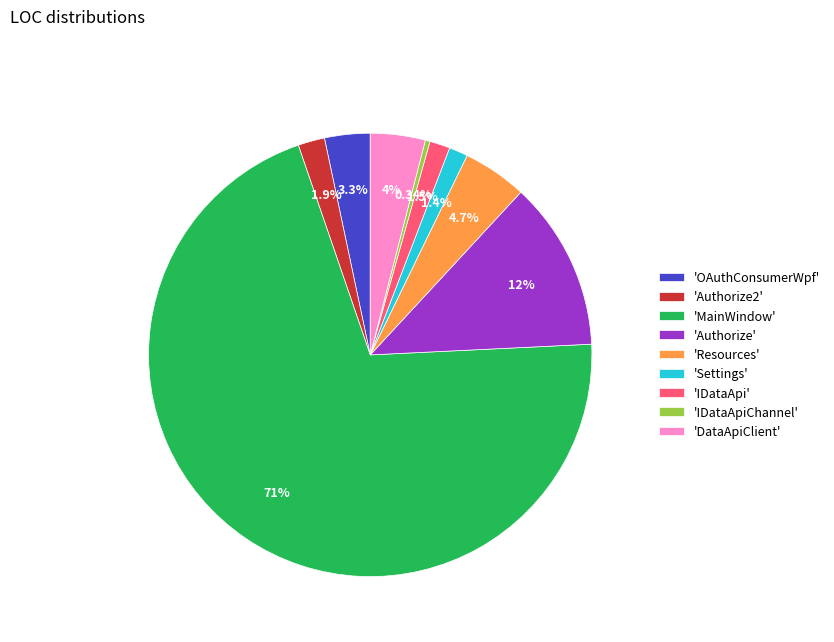

Which category has the biggest portion of the pie?

'MainWindow'